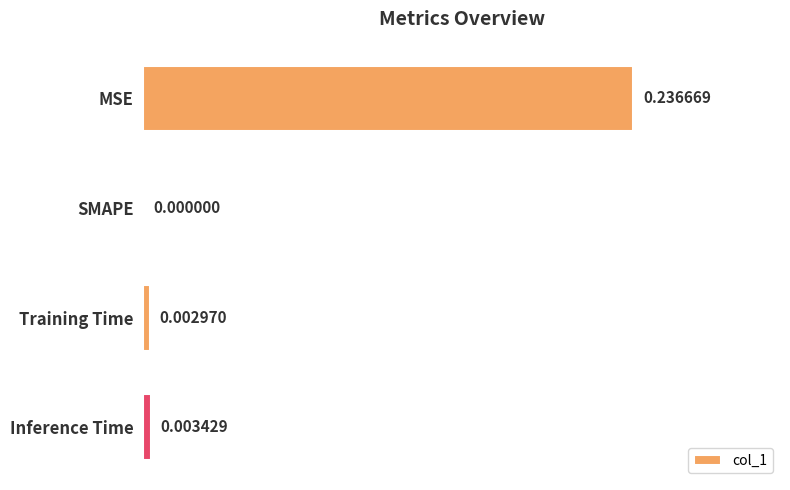

At which label is the value closest to 0?

SMAPE